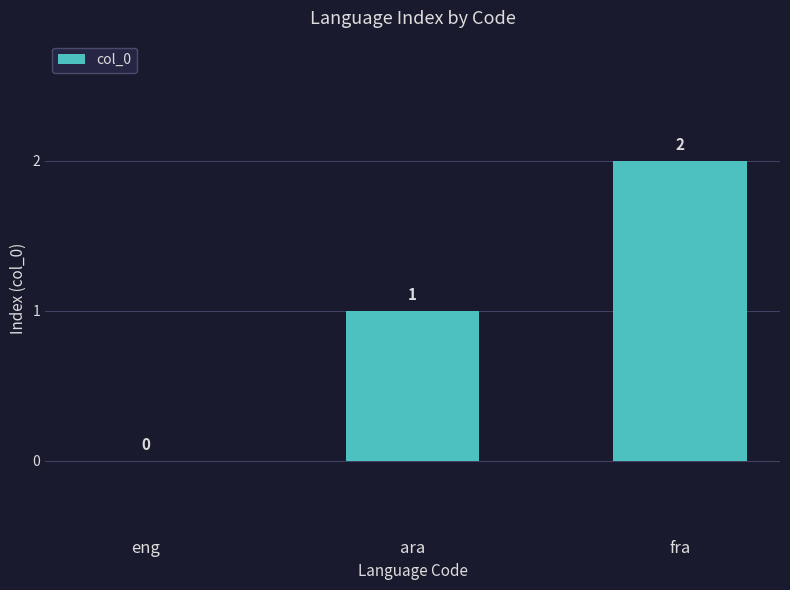

What is the change in value from eng to fra?

+2